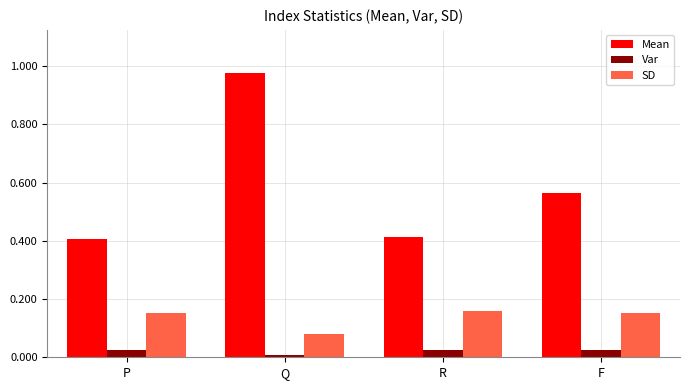

What is the label of the 3rd bar from the left?

R